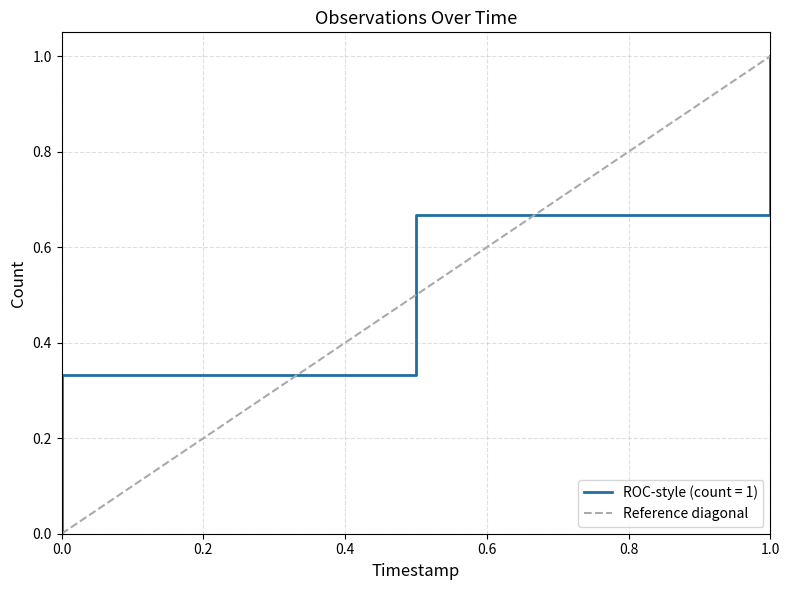

True or false: the data shows 0 at 1.0.

False